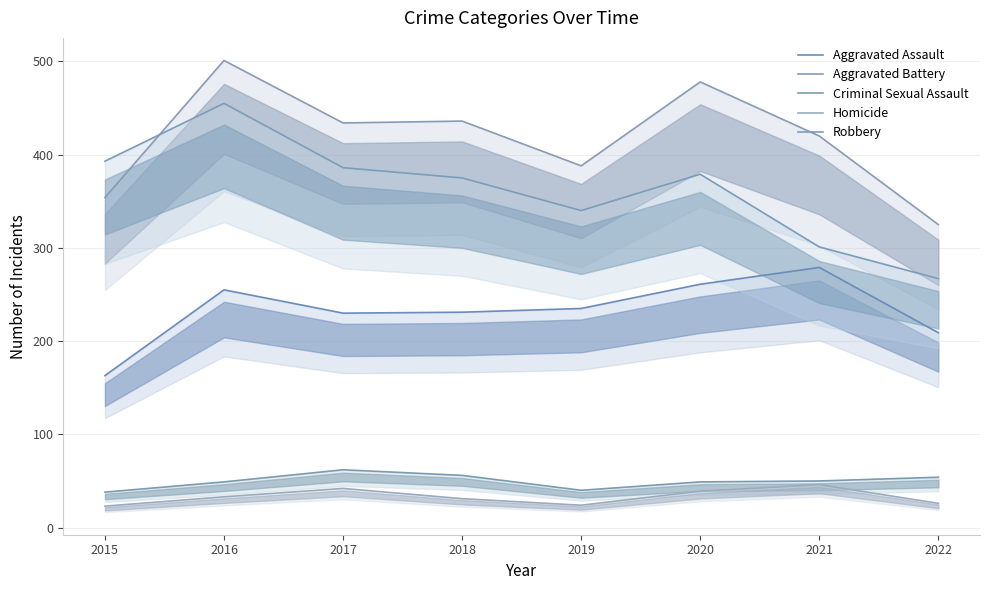

How many lines are shown in the chart?

5